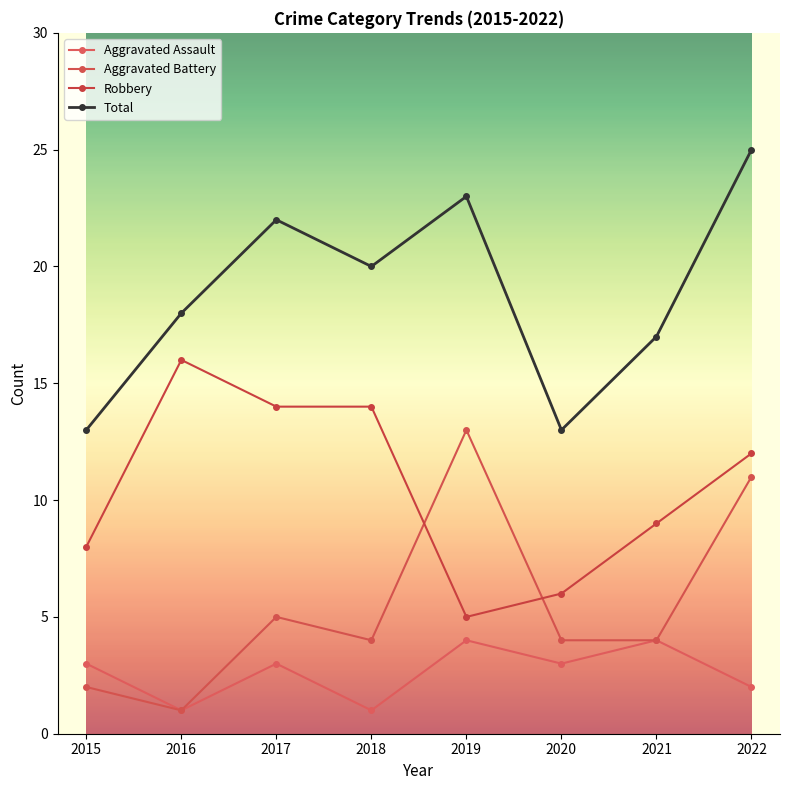

How many interior local valleys does the Total series have?

2